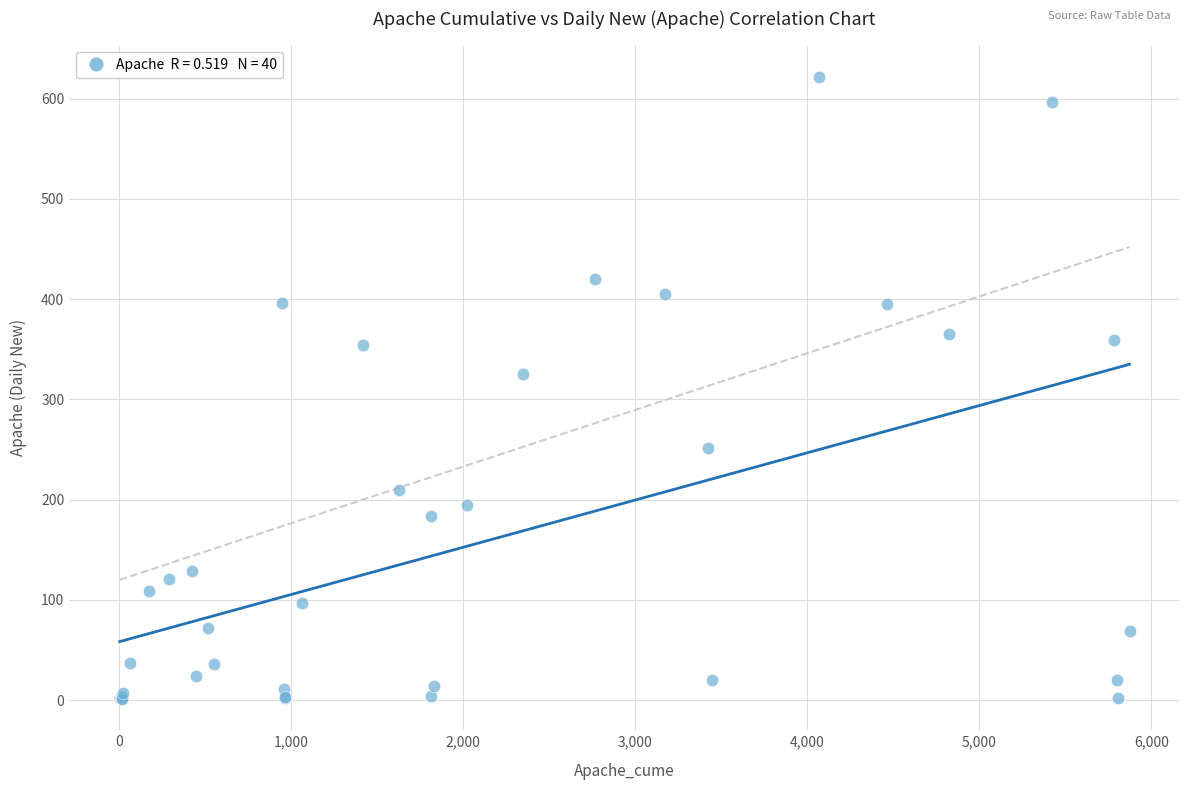

What Y value in the scatter plot is closest to 311?

325